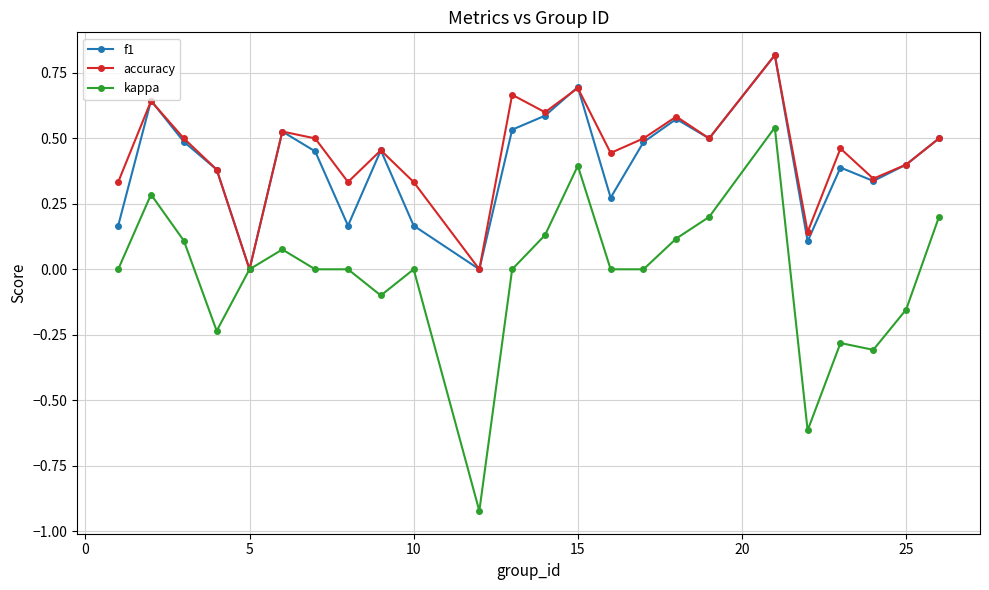

What is the highest value of the f1 series?

0.8